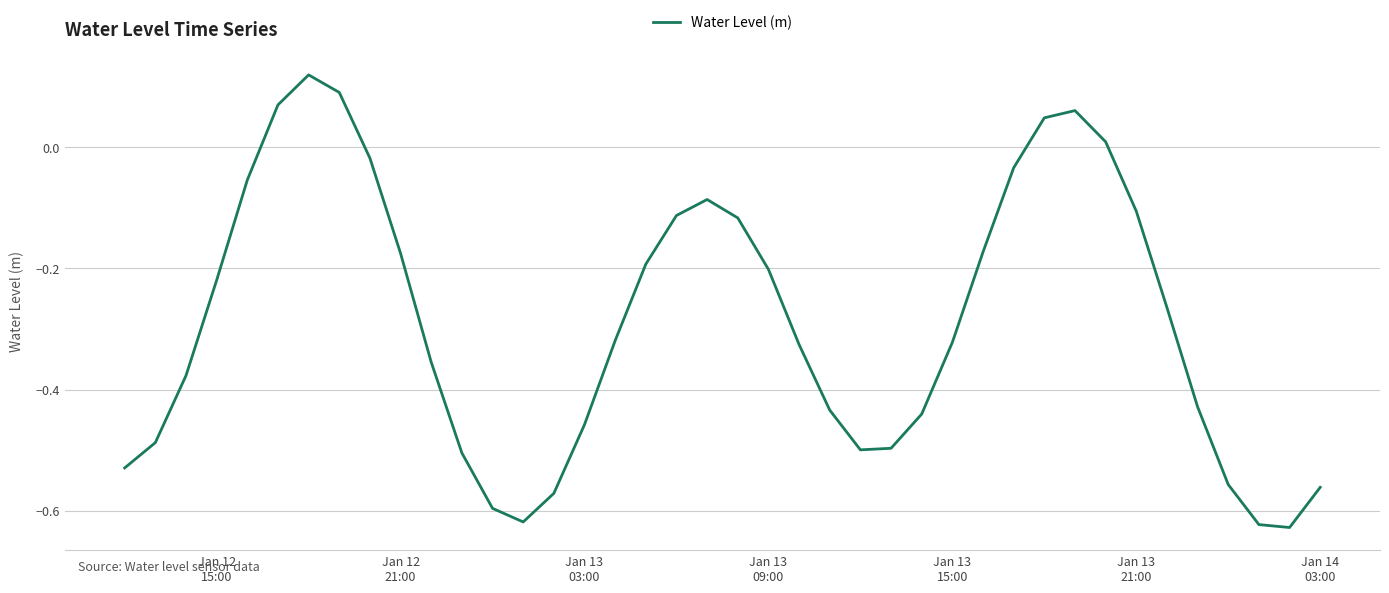

What is the difference between the maximum and minimum values?

0.7